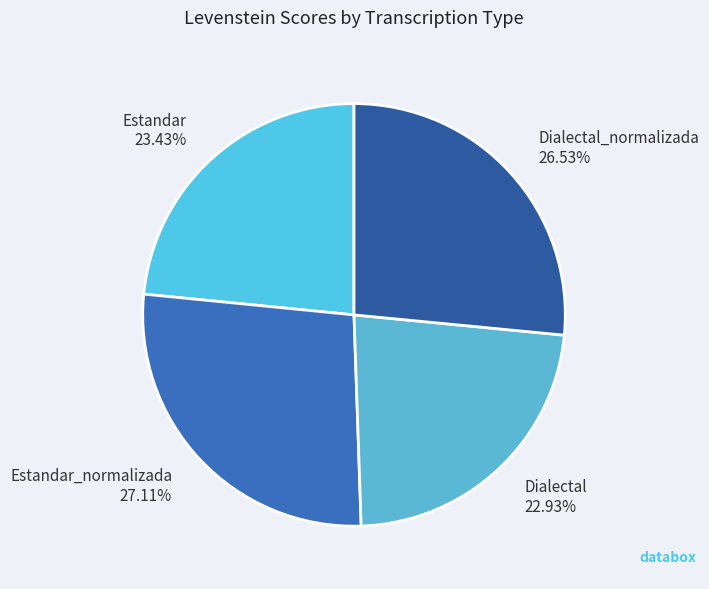

Rank the categories by value from highest to lowest.

Estandar_normalizada 27.11%, Dialectal_normalizada 26.53%, Estandar 23.43%, Dialectal 22.93%